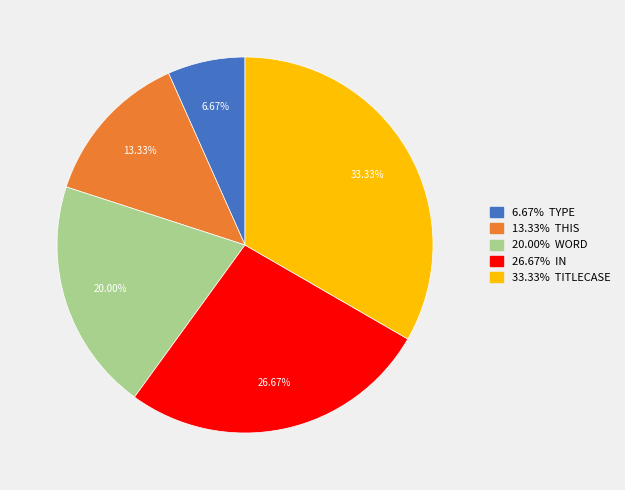

Is there any slice that represents more than half of the pie?

No